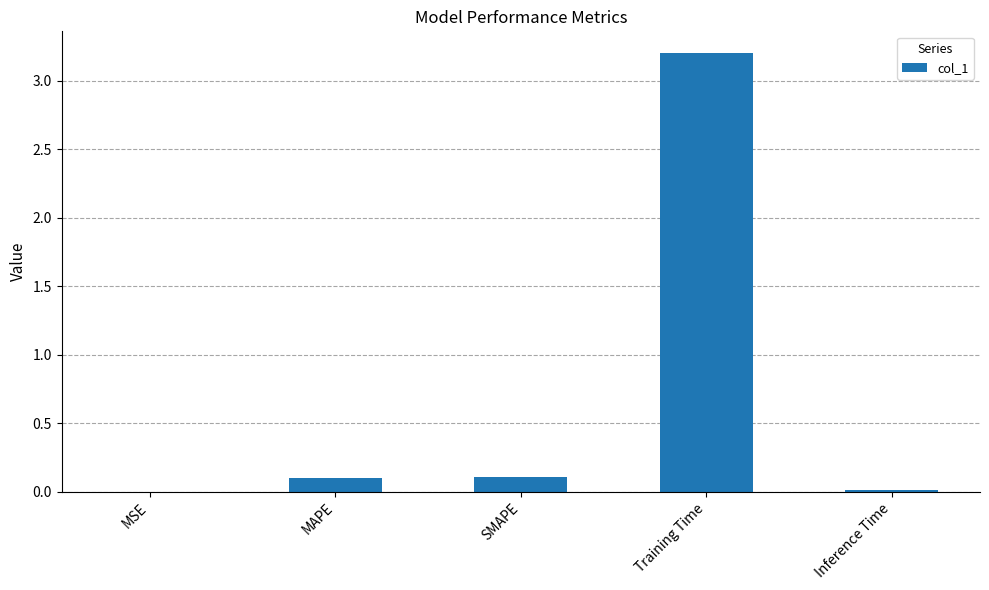

Read the value at Training Time.

3.2